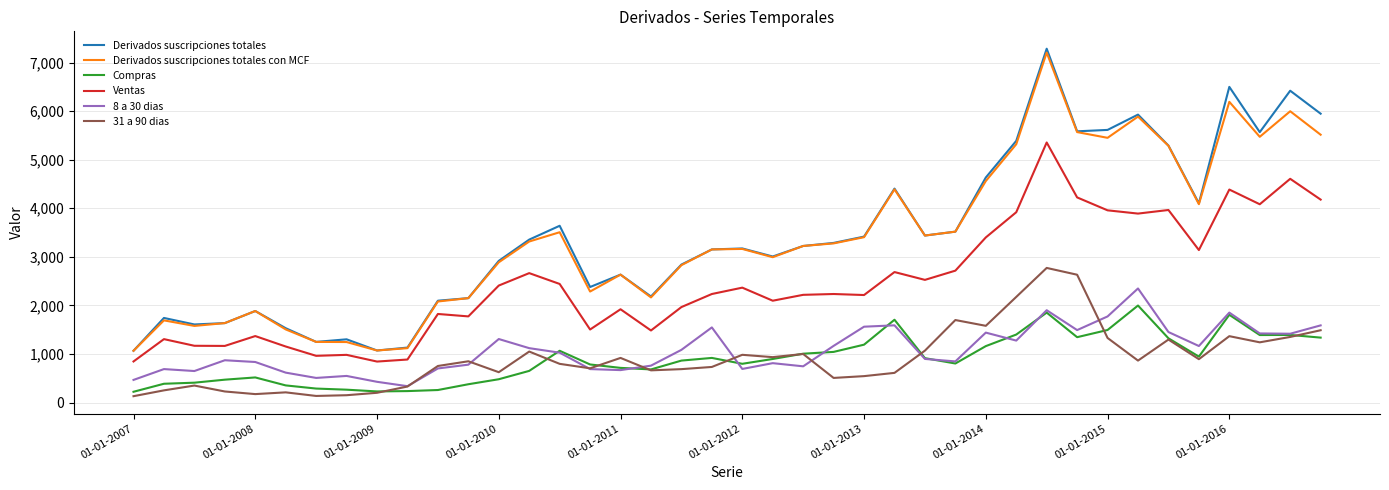

What is the maximum value shown in the chart?

7285